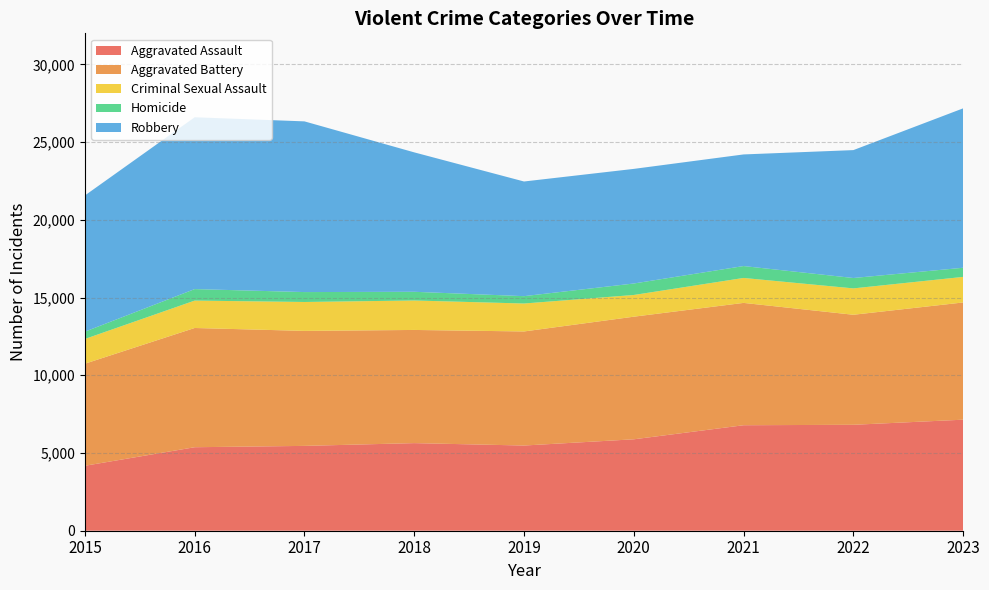

Reading right to left, what are all the values shown in this chart?

Aggravated Assault: 7144	6815	6787	5882	5481	5636	5458	5372	4179
Aggravated Battery: 7541	7079	7870	7888	7339	7281	7398	7671	6566
Criminal Sexual Assault: 1645	1697	1606	1397	1798	1895	1860	1763	1592
Homicide: 588	668	765	738	473	560	638	740	469
Robbery: 10256	8228	7181	7374	7377	8970	10982	11054	8764